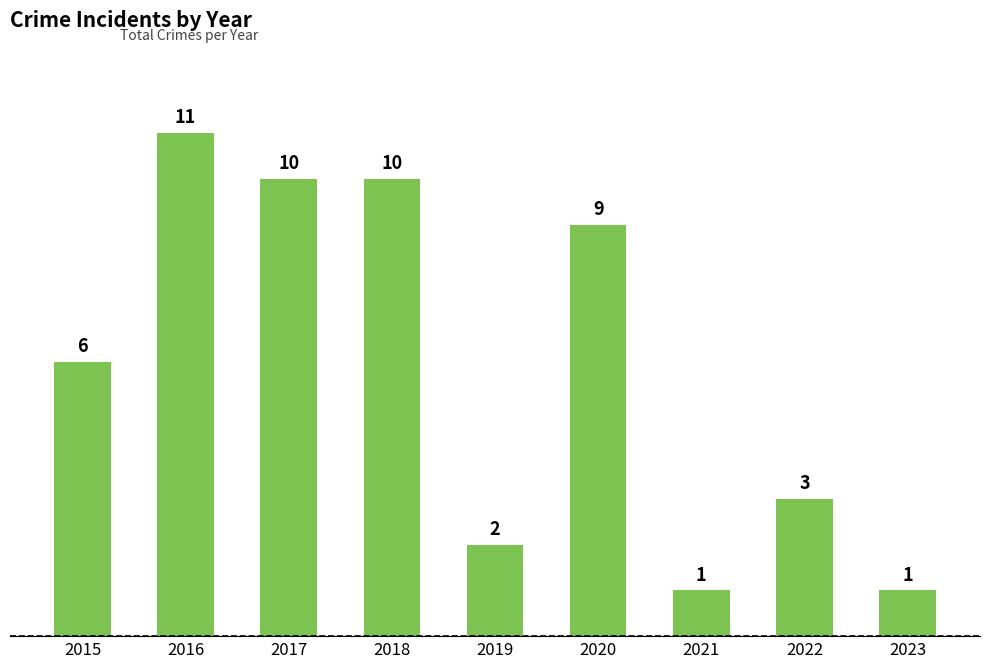

What is the difference between the maximum and second lowest values?

10